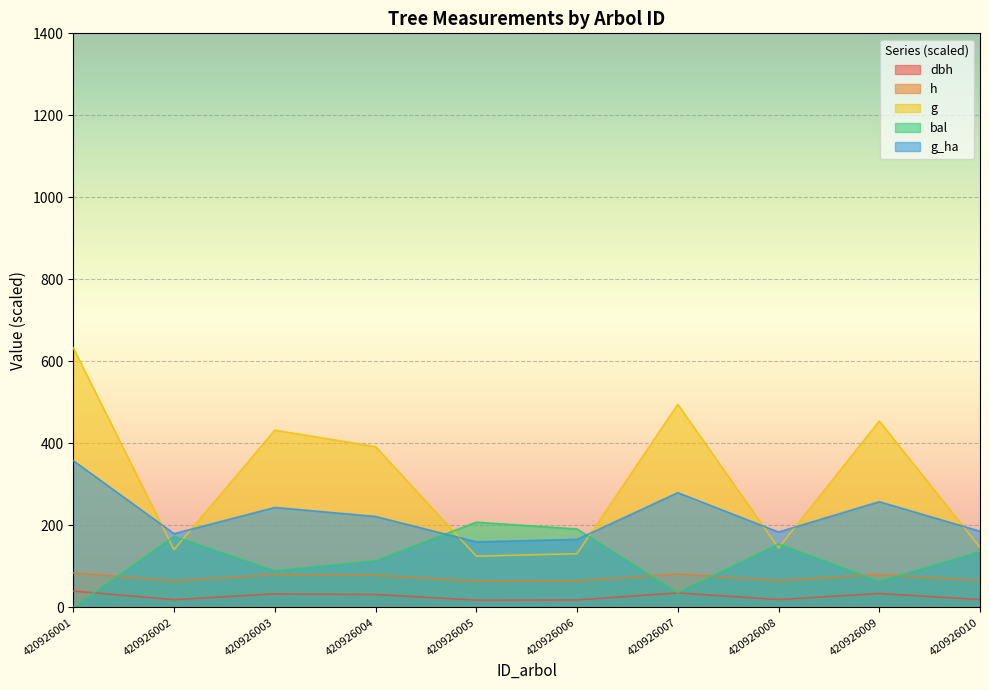

Which category has the lowest value in the bal series?

420926001